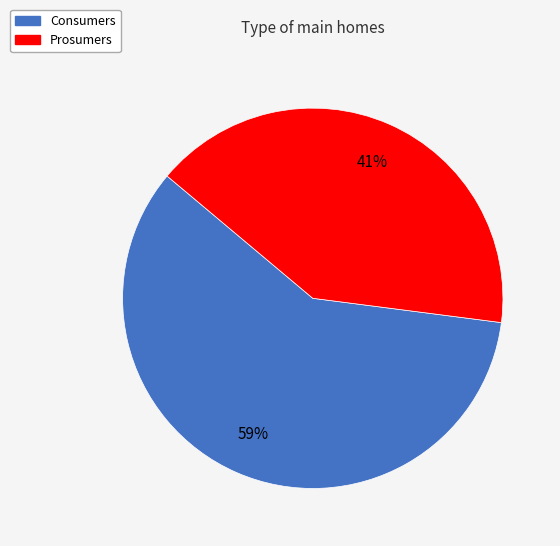

To the nearest percent, what is the difference between the Prosumers and Consumers slice percentages?

18%